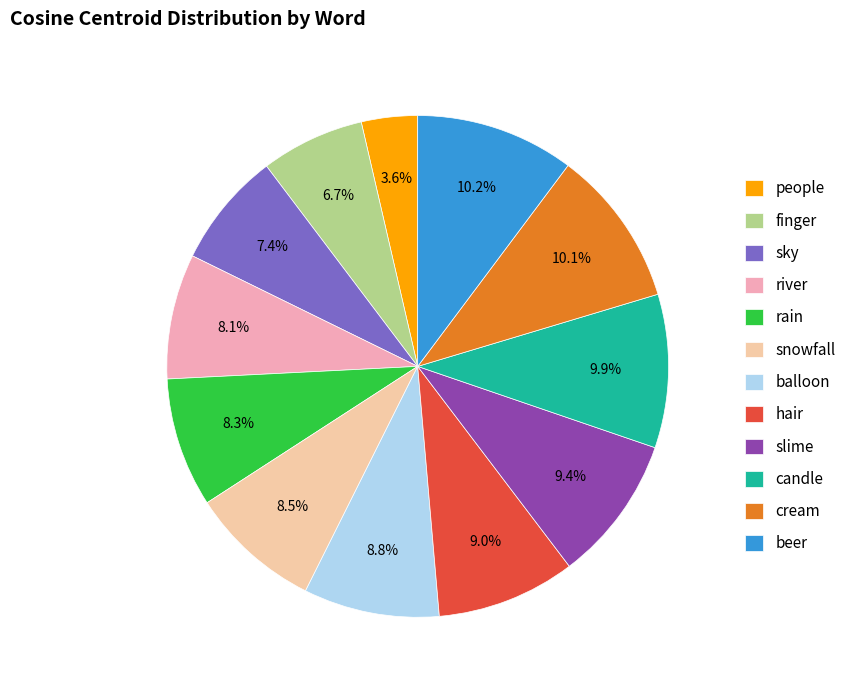

True or false: candle accounts for 10% of the total.

True